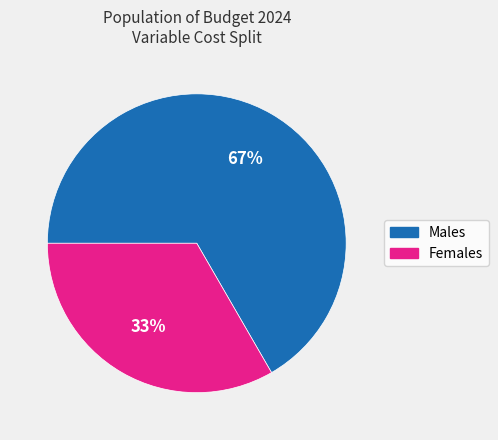

To the nearest percent, what is the average slice percentage?

50%